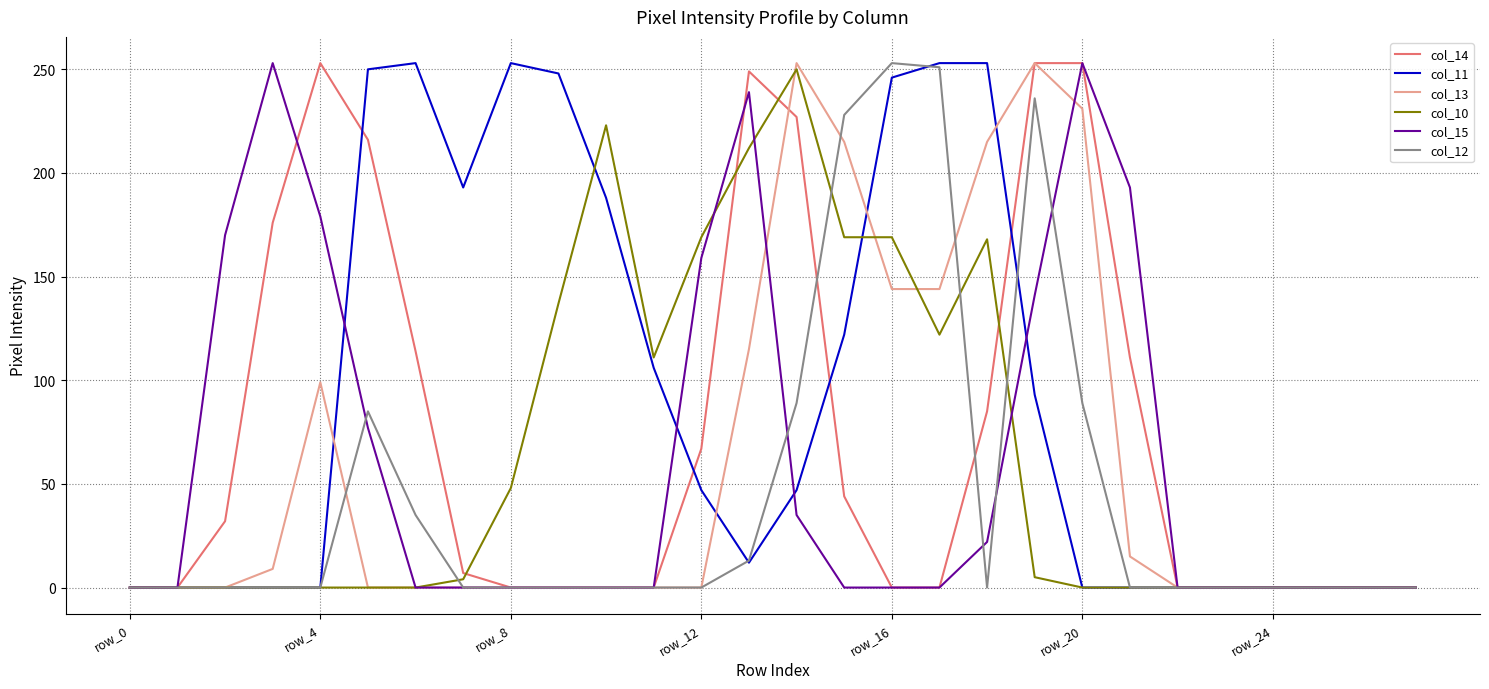

Which series has the largest total across all categories?

col_11